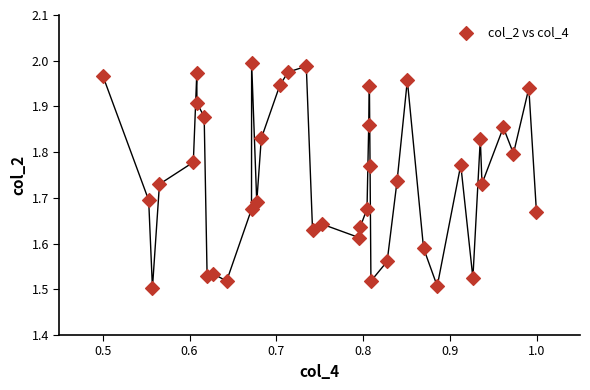

What is the range of X values (max minus min)?

0.5